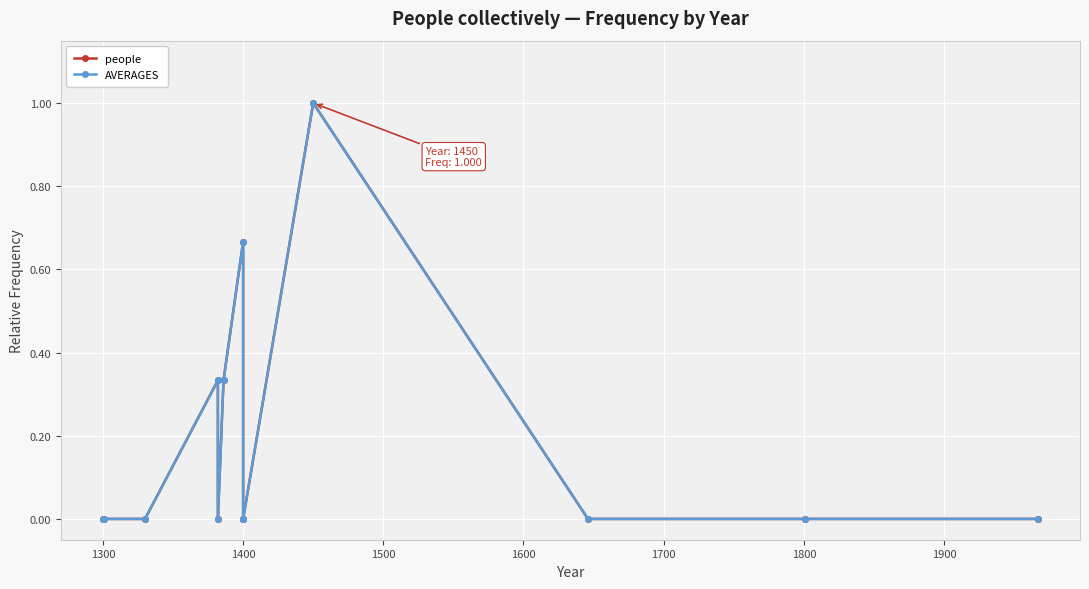

How many lines are shown in the chart?

2